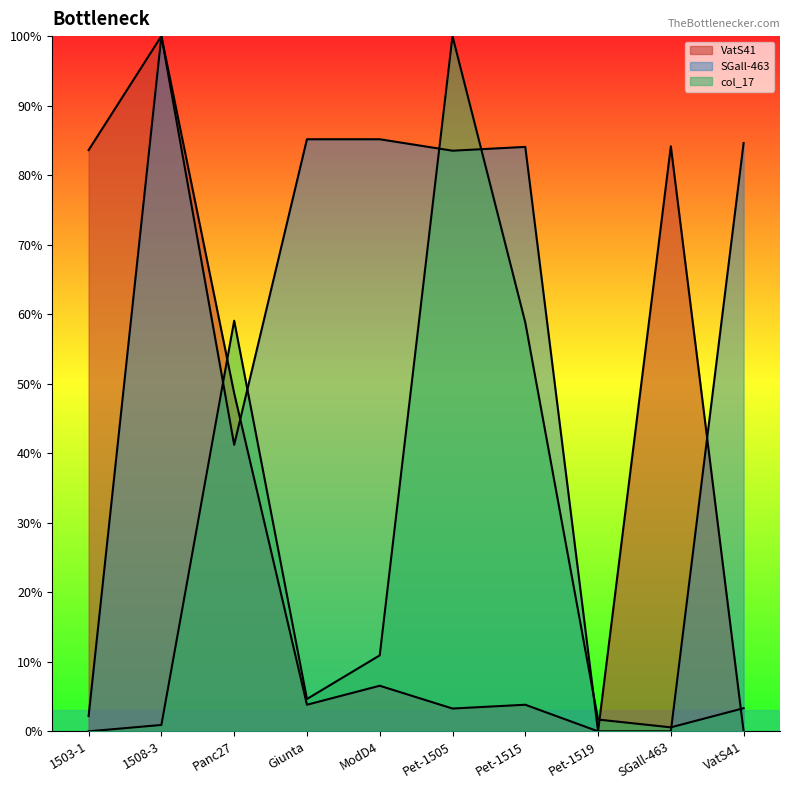

What is the greatest value displayed?

100.0